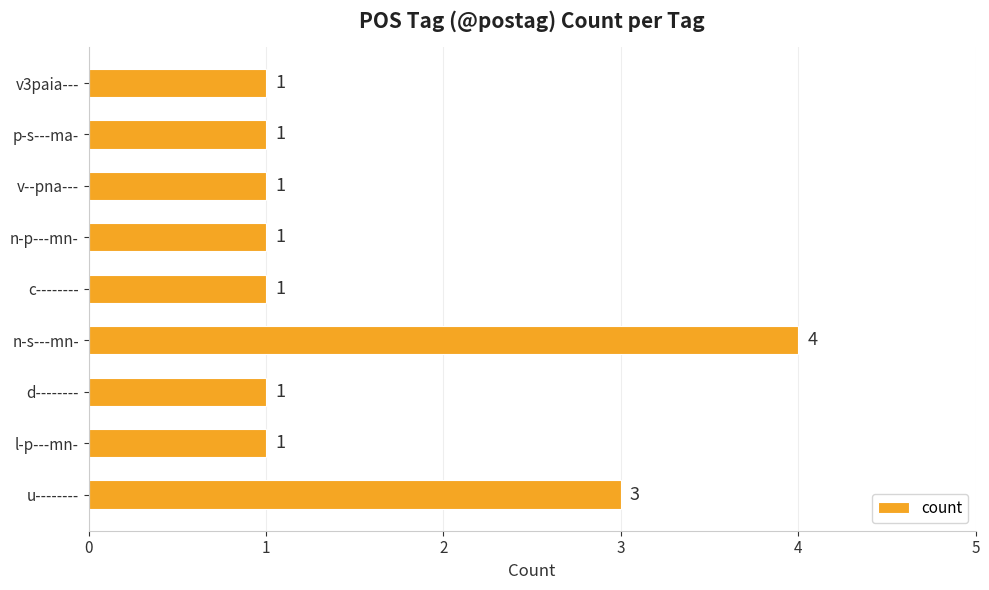

Does the chart contain any negative values?

No